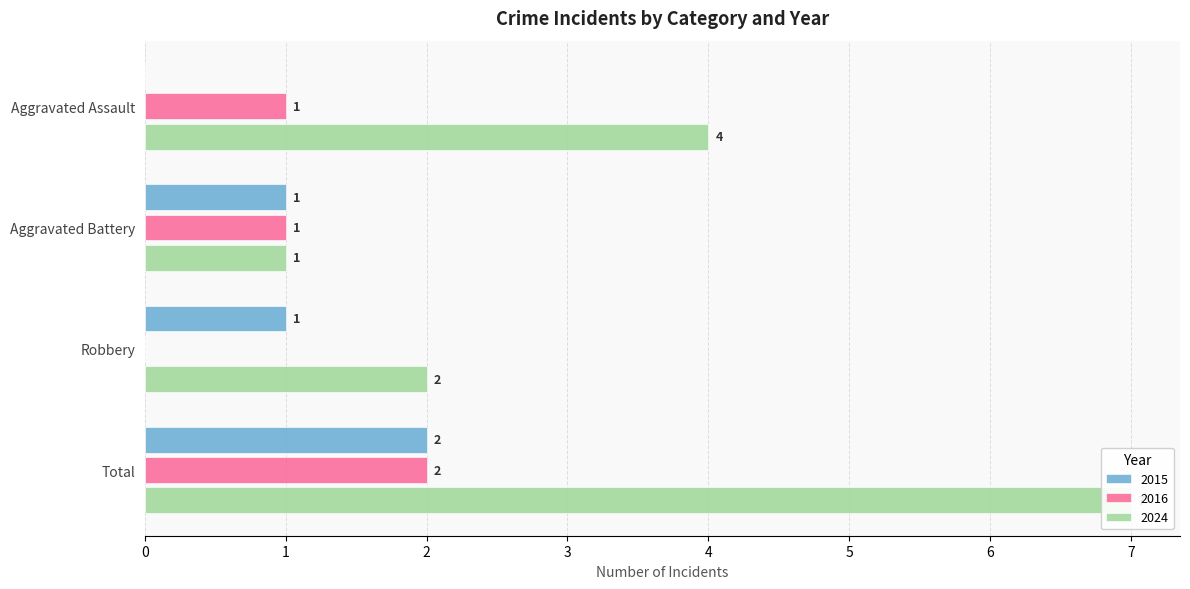

What value does the 2015 series have at Total?

2